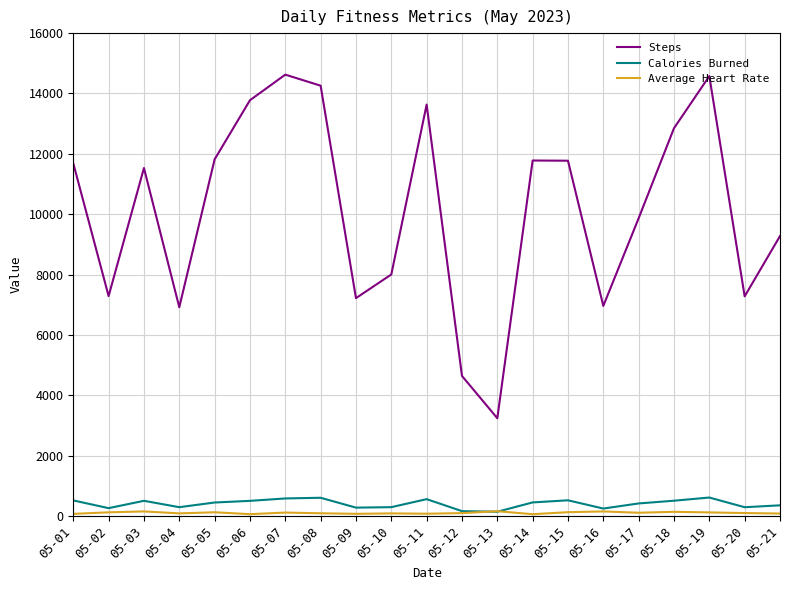

What is the difference between the Calories Burned values at 05-02 and 05-16?

13.3